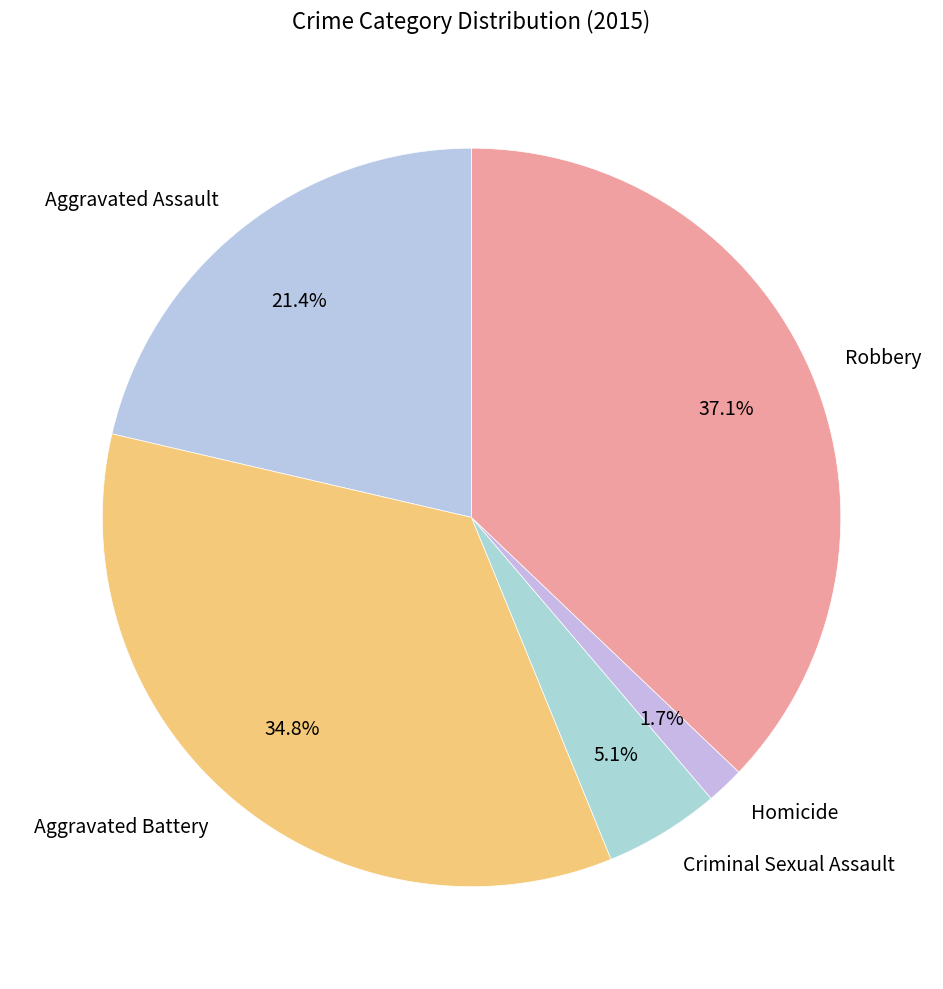

How many segments does this pie chart have?

5